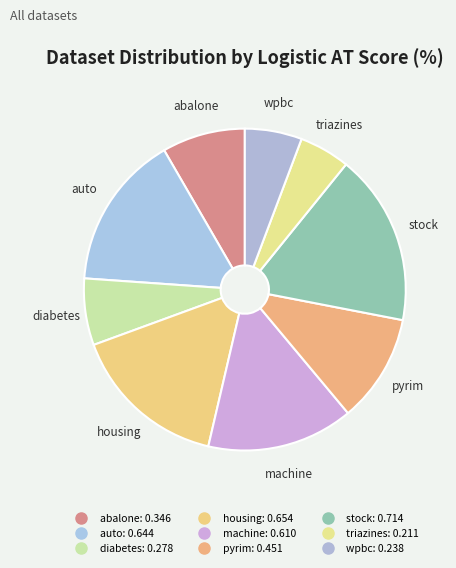

Count the number of slices in the pie.

9